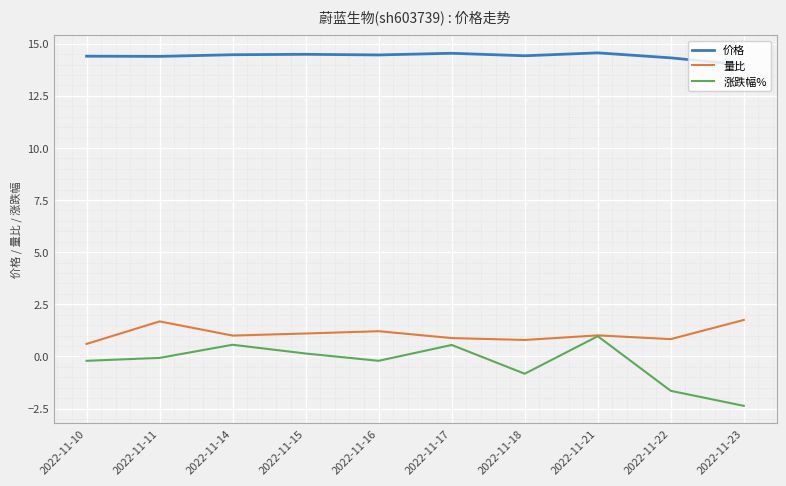

How many lines are shown in the chart?

3